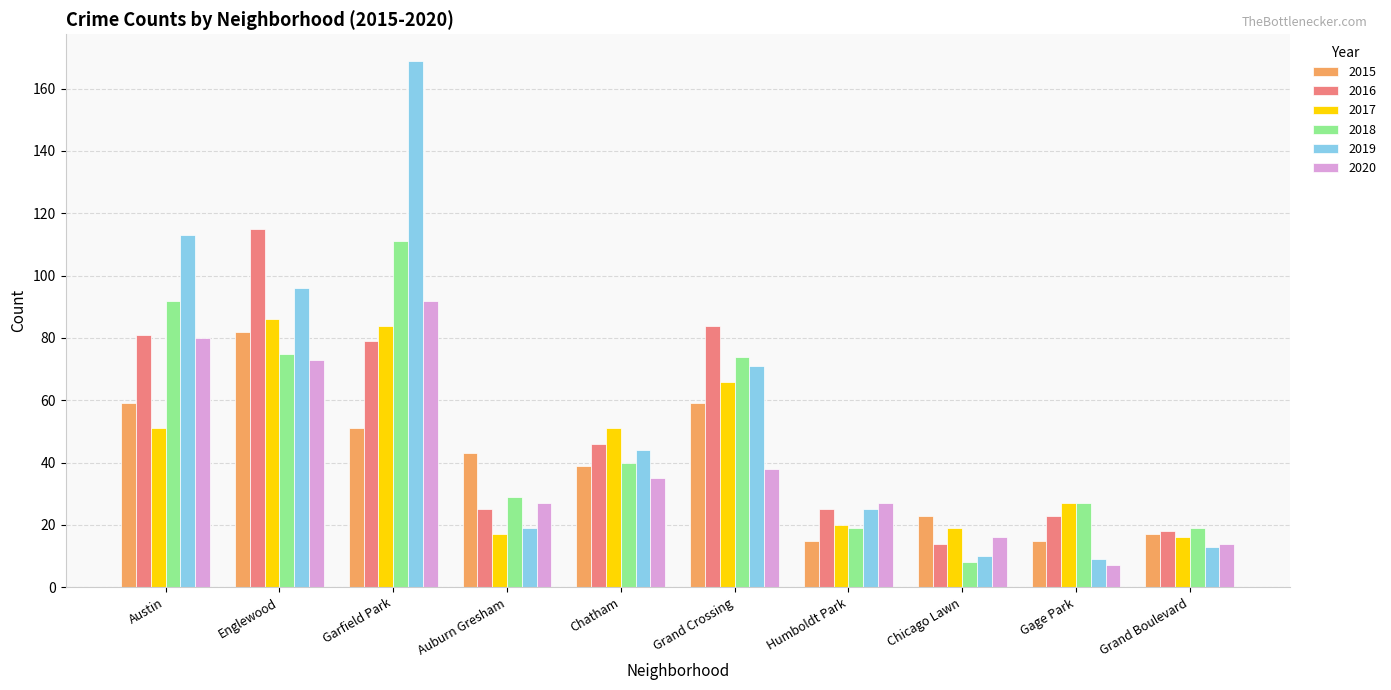

Which series has the largest range (max minus min)?

2019